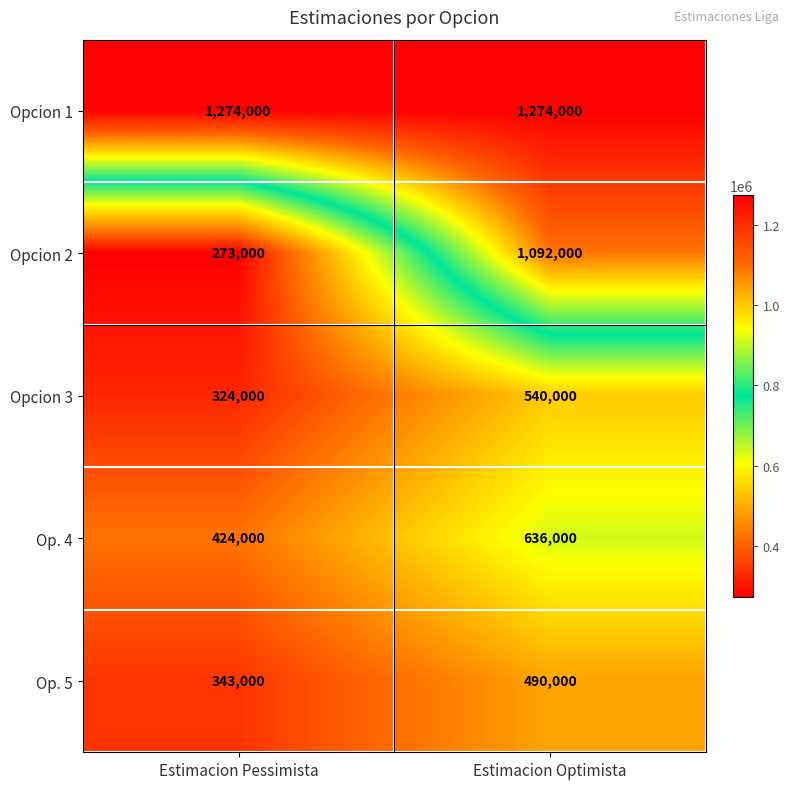

What is the difference between the maximum and minimum values in the Opcion 2 series?

819000